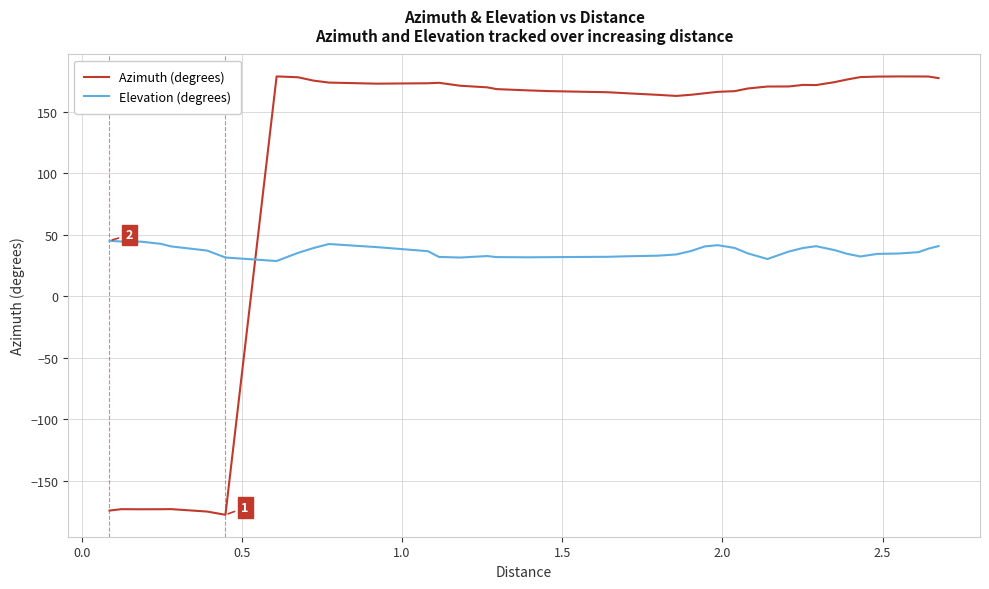

What is the average value of the Elevation (degrees) series?

36.6